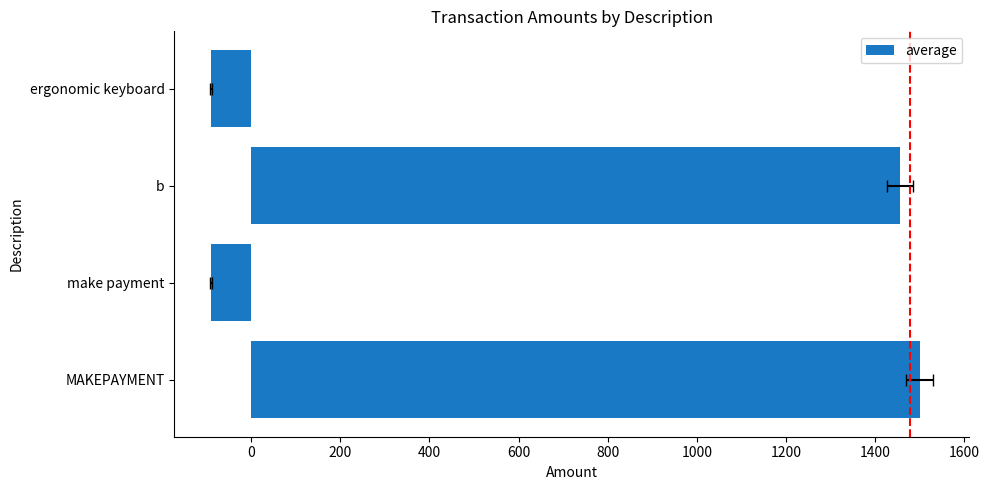

True or false: the data shows 736.6 at b.

False